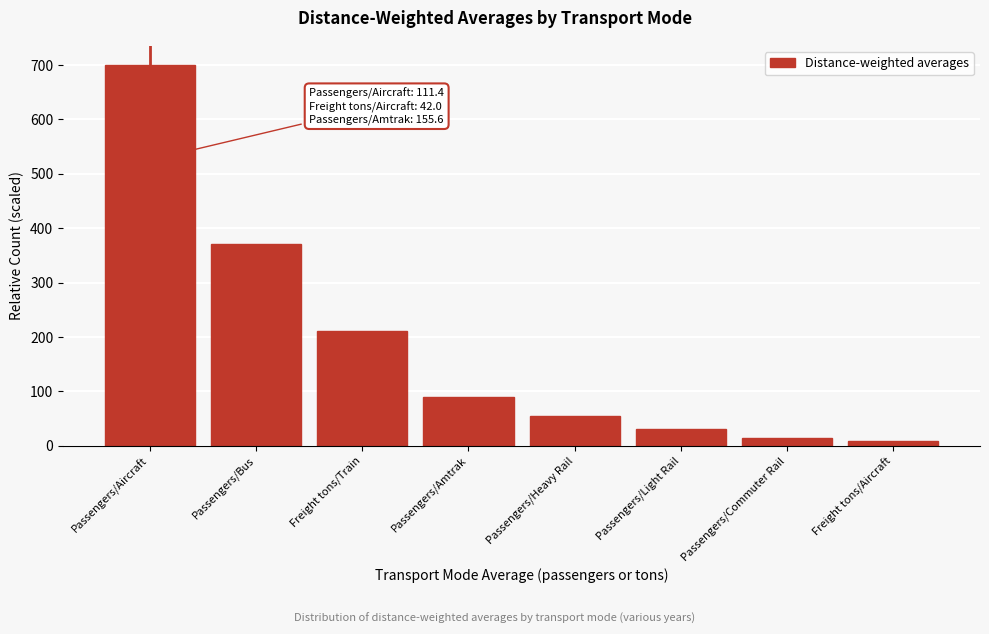

Reading left to right, what are all the values shown in this chart?

700	370	210	90	55	30	15	8